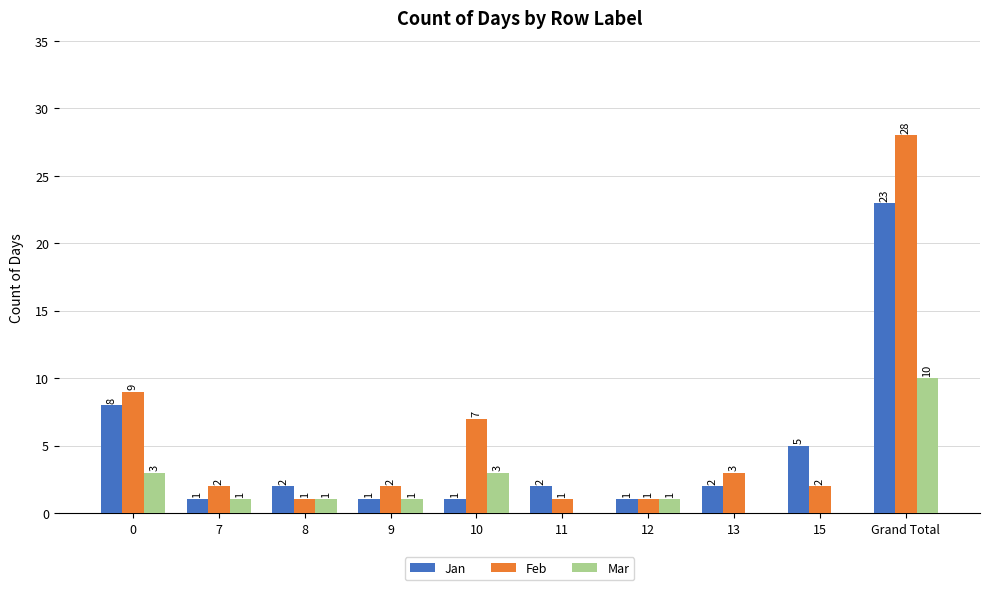

What is the average value of the Mar series?

2